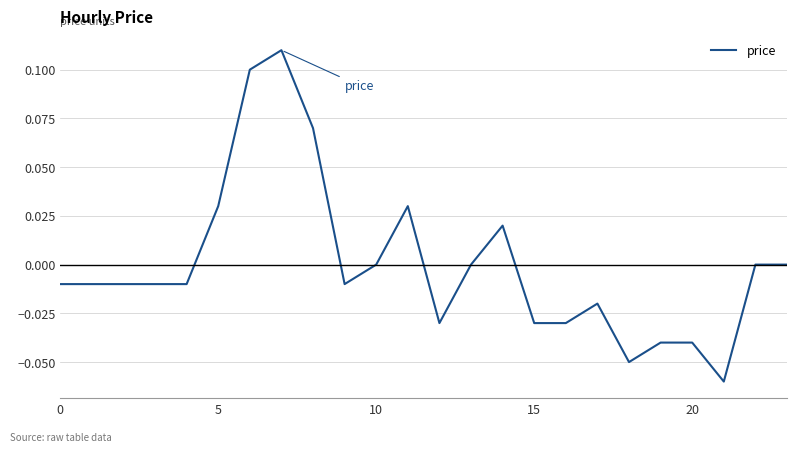

Does the chart display data point markers on the line(s)?

No